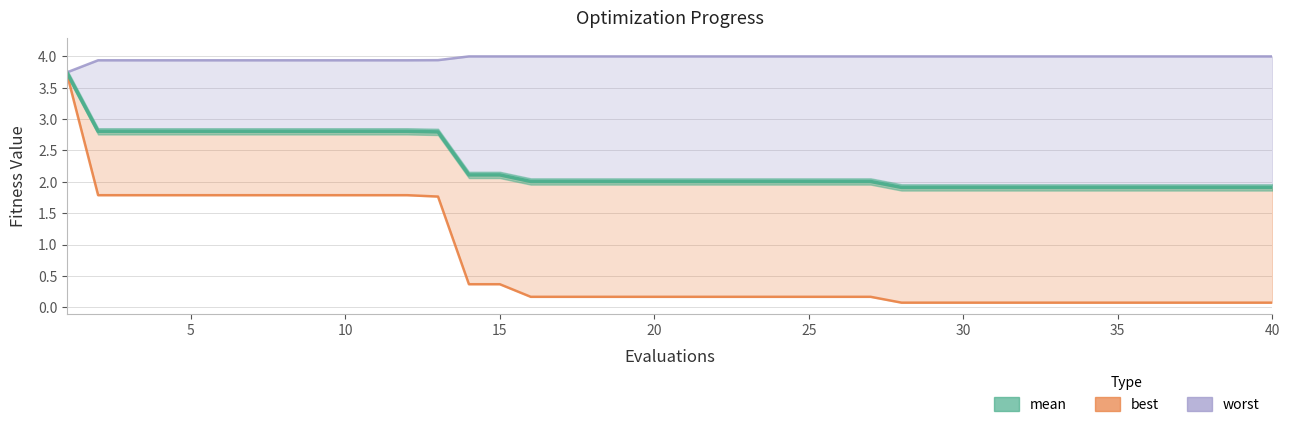

At which category is the sum across all series the highest?

1